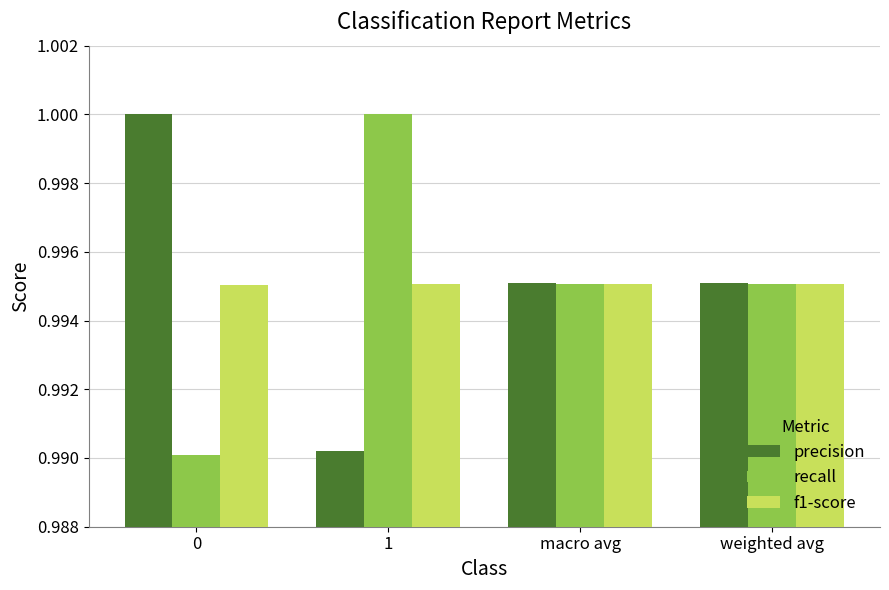

At 0, list the series in order from largest to smallest.

precision, f1-score, recall